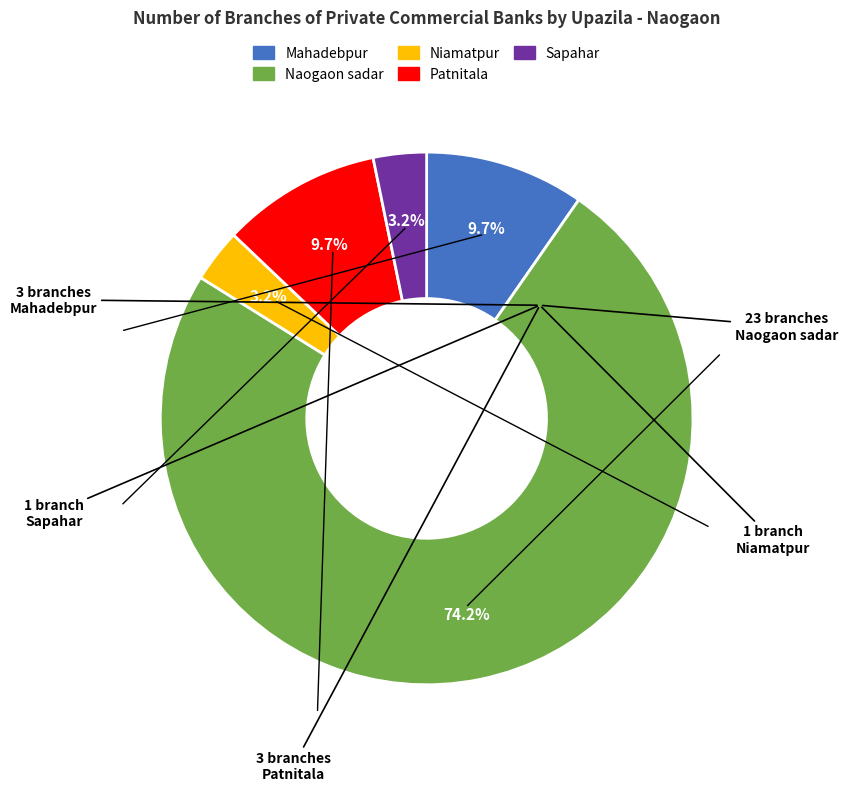

The Patnitala slice represents 10% of the pie. True or false?

True